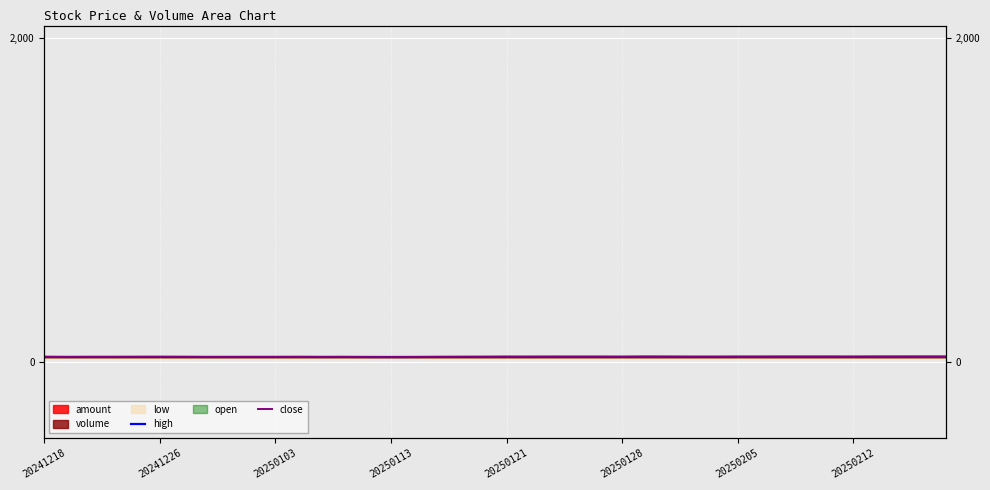

True or false: close has a value of 31.3 at 28.

True